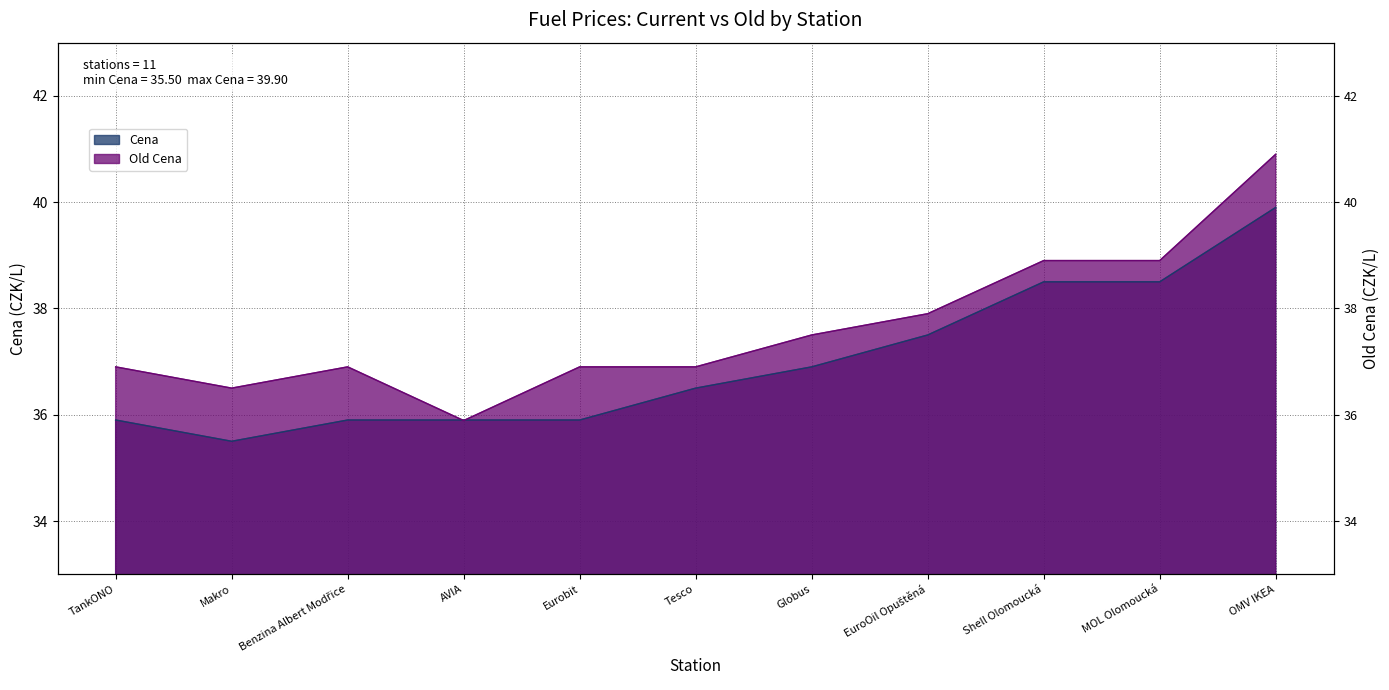

Which series changed the most between TankONO and OMV IKEA?

Cena